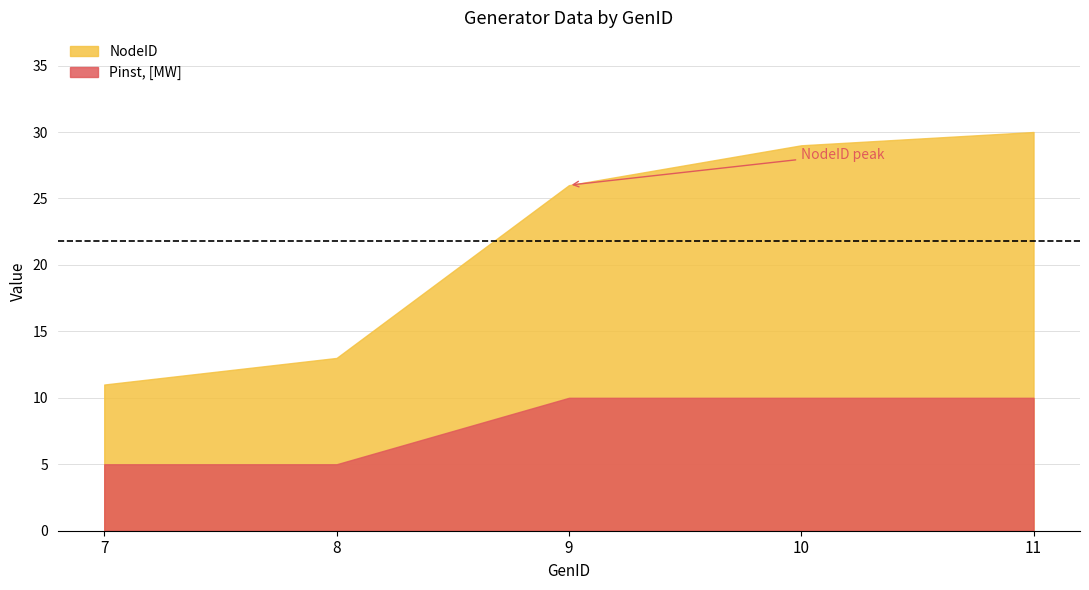

Which has a higher value, 7 or 11?

11